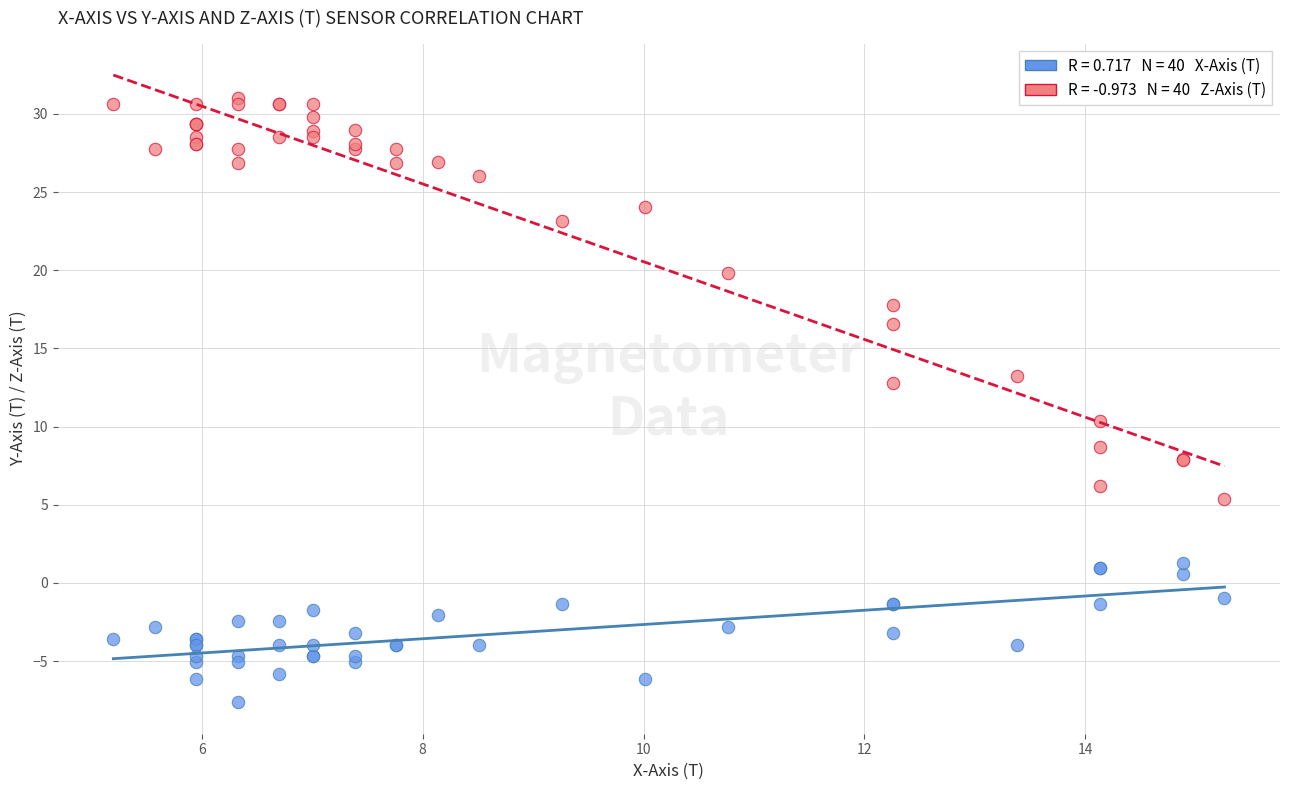

Across all series, what Y value is closest to 11?

10.4